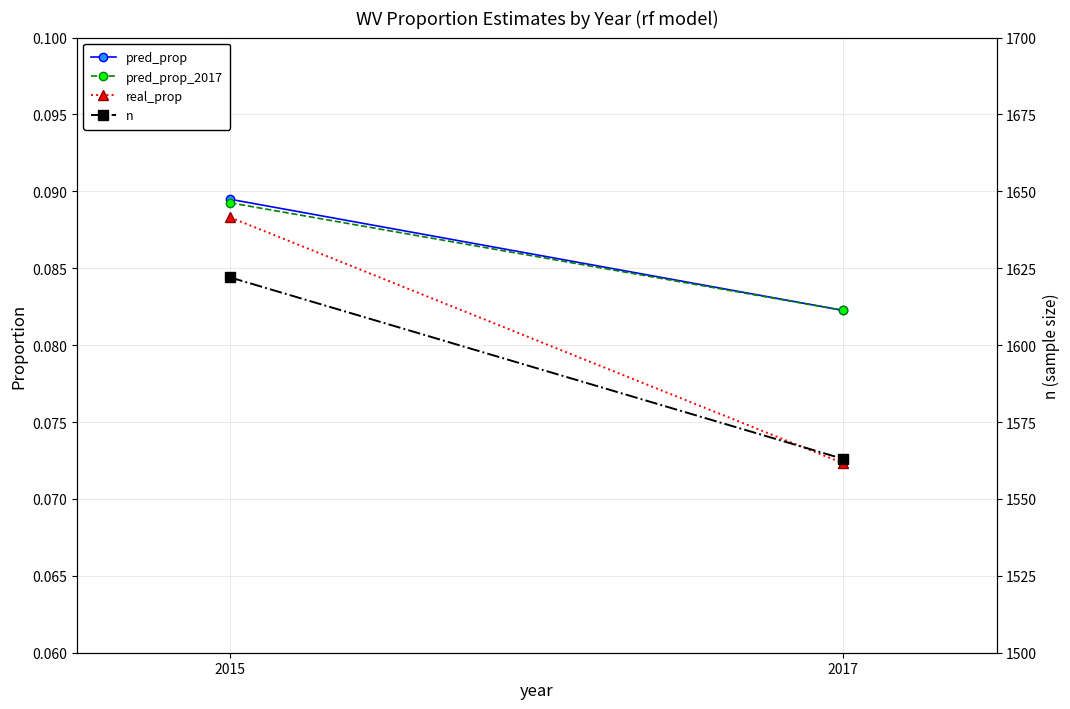

Rank the series by their maximum value, from highest to lowest.

n, pred_prop, pred_prop_2017, real_prop